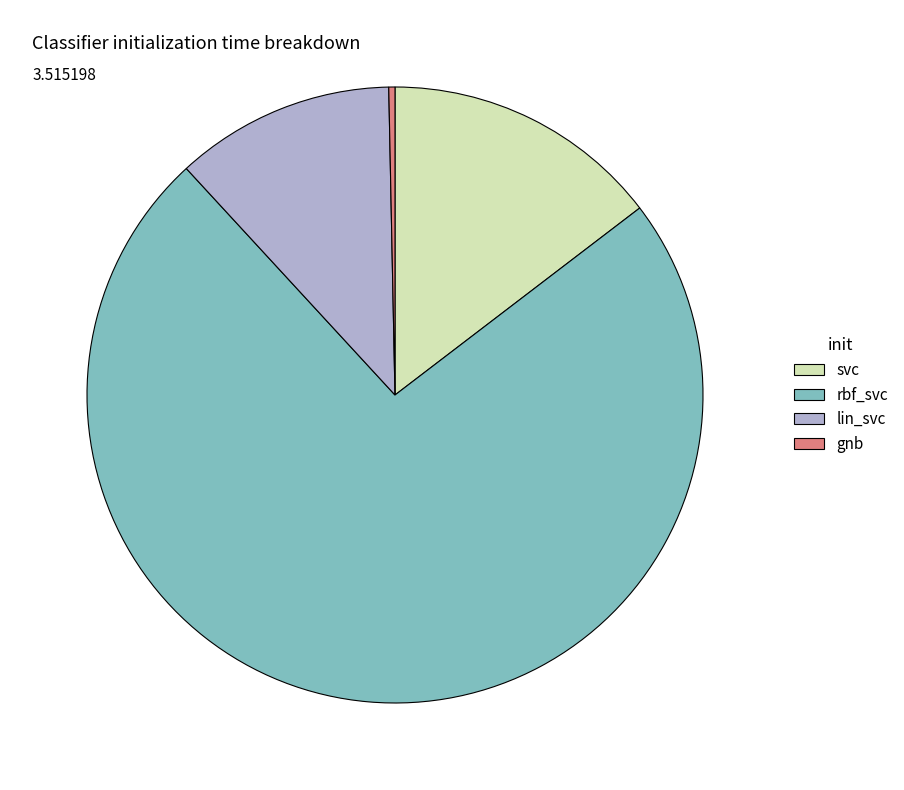

Which has a higher value, rbf_svc or gnb?

rbf_svc